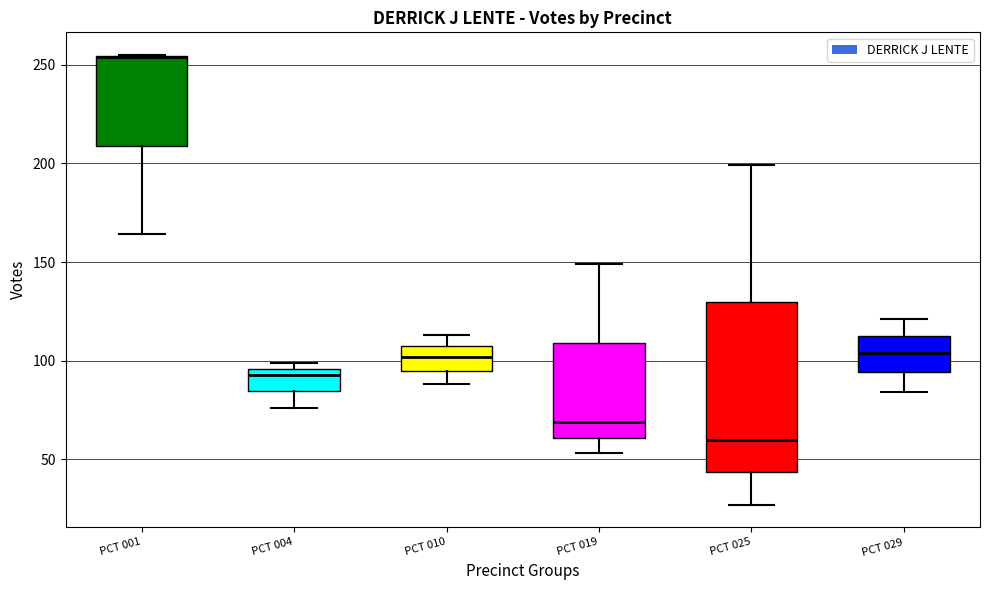

Reading left to right, read every box against the y-axis: the position of its median line, the range the box covers, and the ends of its whiskers. The values are not printed on the chart, so give them approximately, as read against the axis.

PCT 001: median 255 (drawn on the box's upper edge), box 210 to 255, whiskers 165 to 255
PCT 004: median 95 (just below the box's upper edge), box 85 to 95, whiskers 75 to 100
PCT 010: median 100, box 95 to 110, whiskers 90 to 115
PCT 019: median 70, box 60 to 110, whiskers 55 to 150
PCT 025: median 60, box 45 to 130, whiskers 25 to 200
PCT 029: median 105, box 95 to 115, whiskers 85 to 120